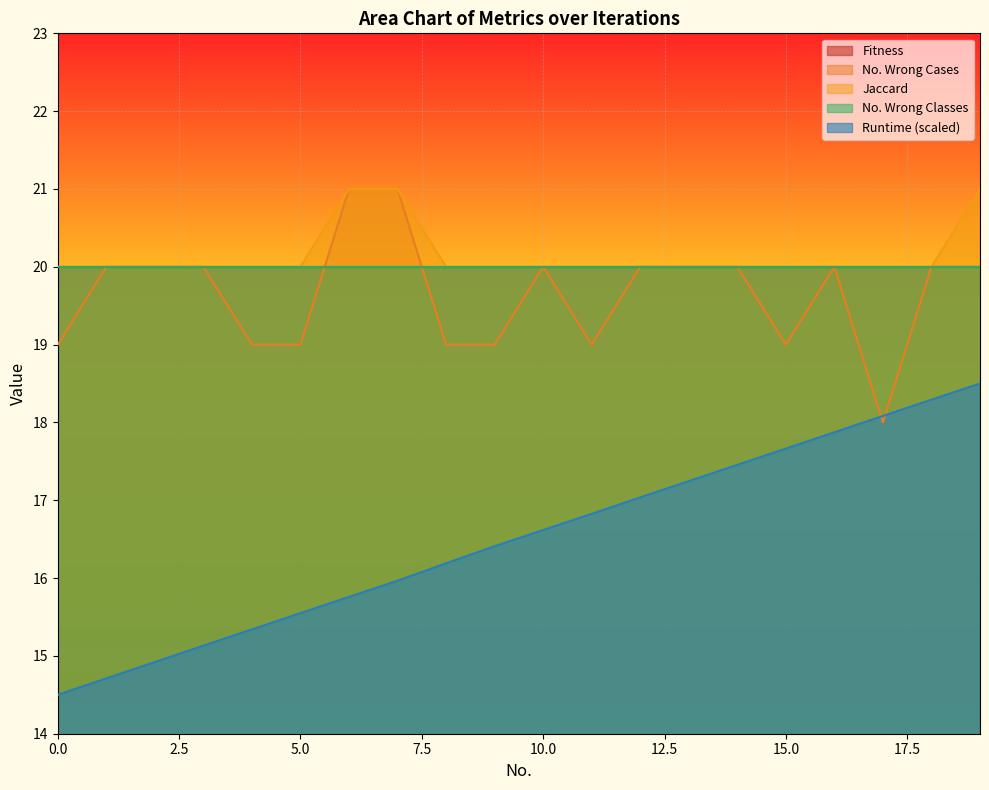

Does the chart display data point markers on the line(s)?

No